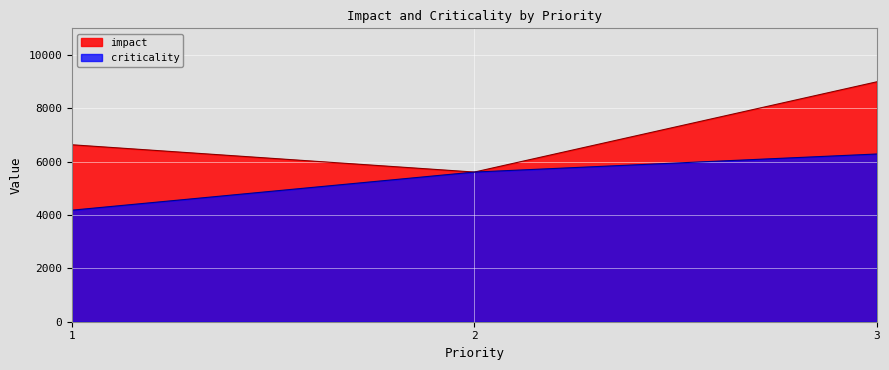

Is it true that criticality equals 6288 at 3?

True